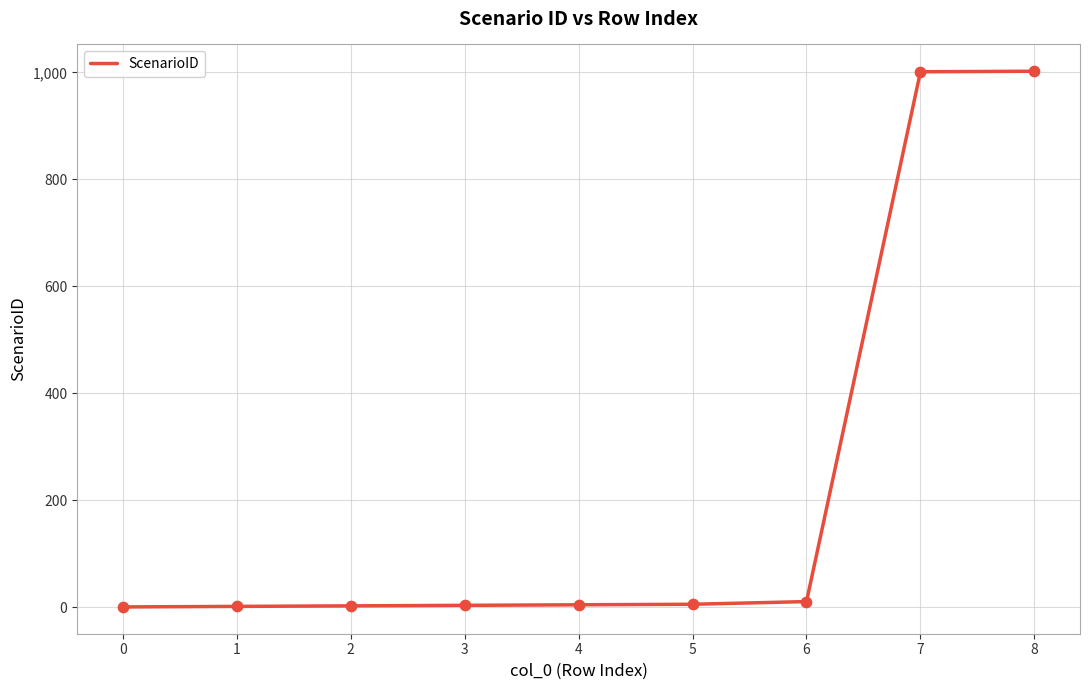

What is the change in value from 1 to 7?

+999